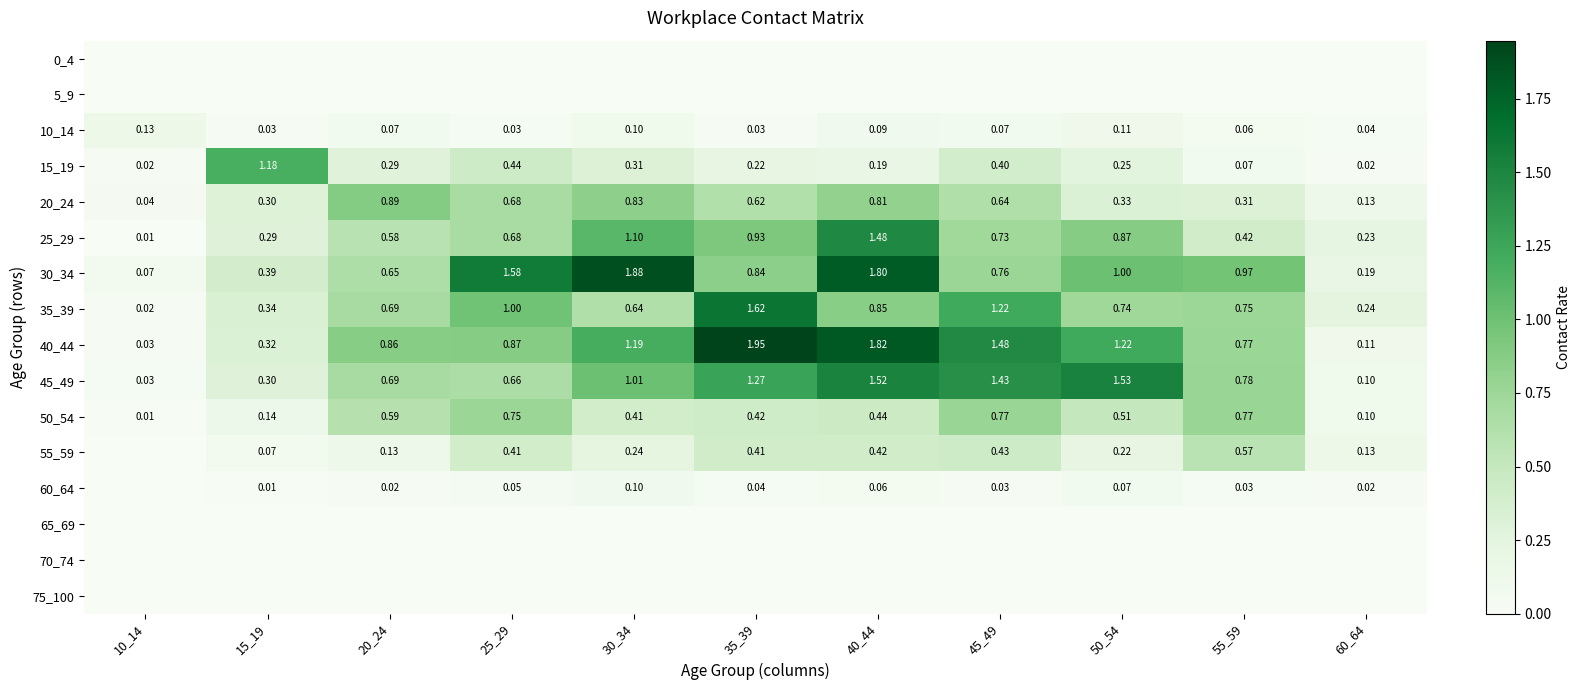

Is the value of 60_64 at 20_24 greater than the value of 15_19 at 15_19?

No